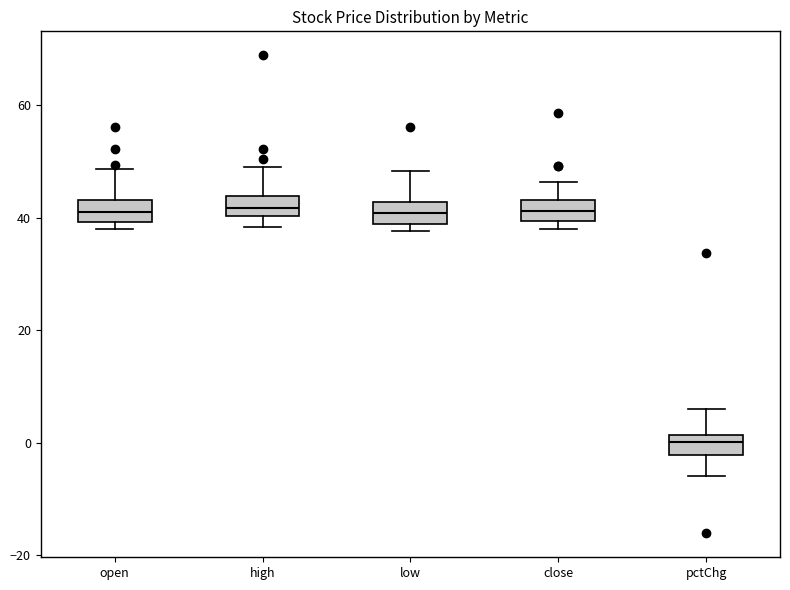

Reading left to right, transcribe this box plot: for each box, give where its median line is, the range the box spans, and where its two whiskers end, as read against the y-axis. The values are not printed on the chart, so give them approximately, as read against the axis.

open: median 42, box 40 to 44, whiskers 38 to 48
high: median 42, box 40 to 44, whiskers 38 to 50
low: median 40, box 38 to 42, whiskers 38 (just below the box's lower edge) to 48
close: median 42, box 40 to 44, whiskers 38 to 46
pctChg: median 0, box -2 to 2, whiskers -6 to 6